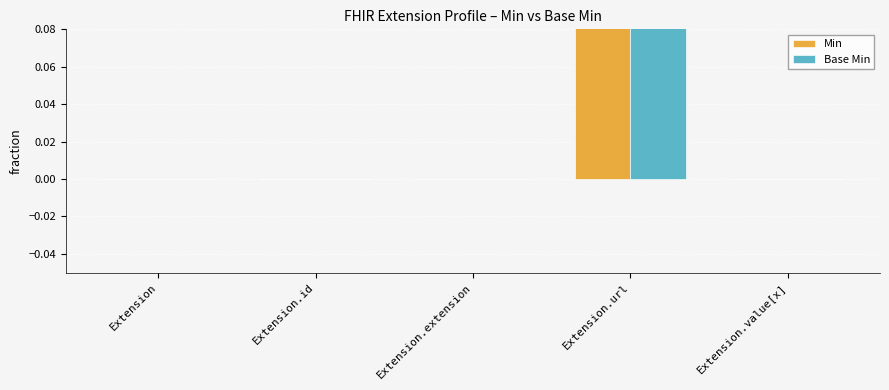

At which label does Base Min reach its minimum?

Extension